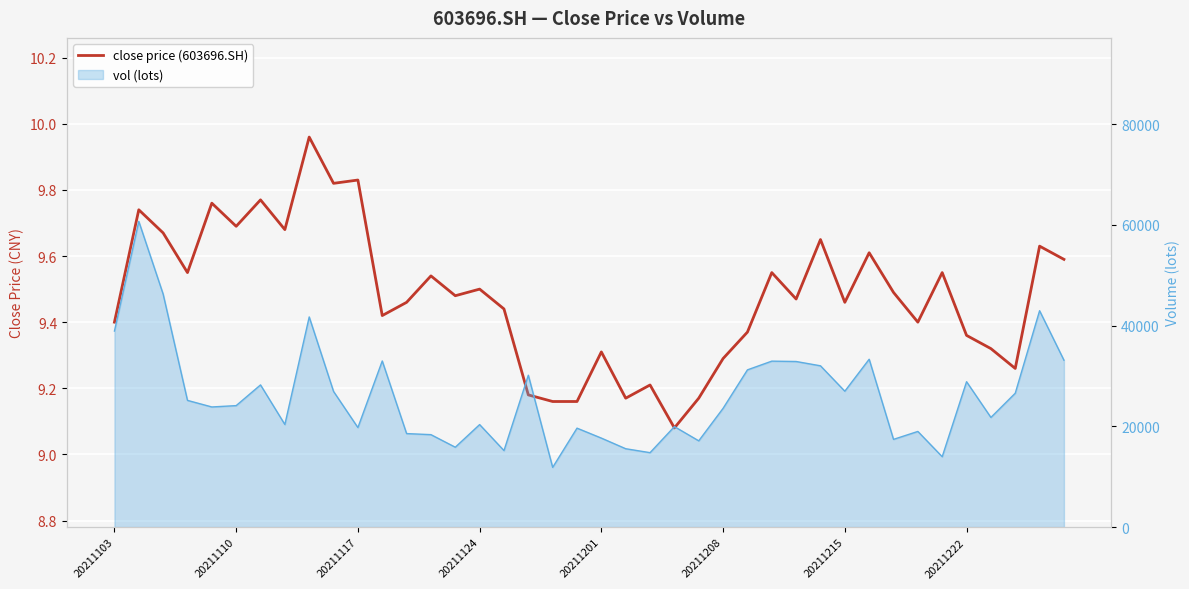

What is the change in value from 21 to 37?

+0.1